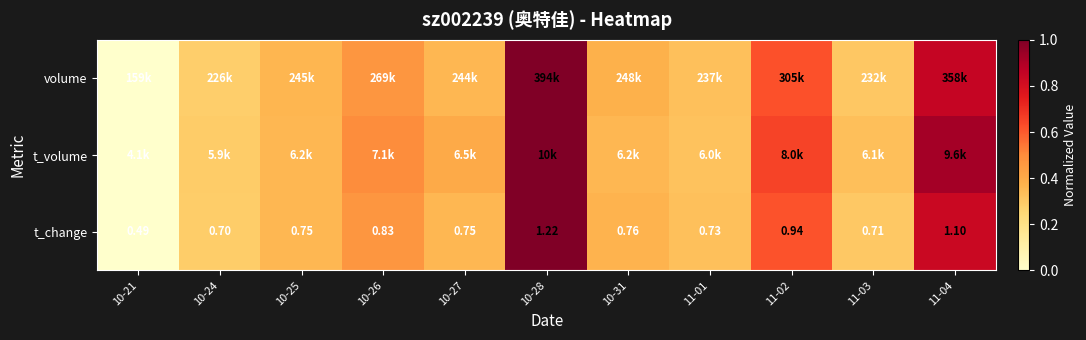

Which has a higher value, 10-31 or 10-21?

10-31